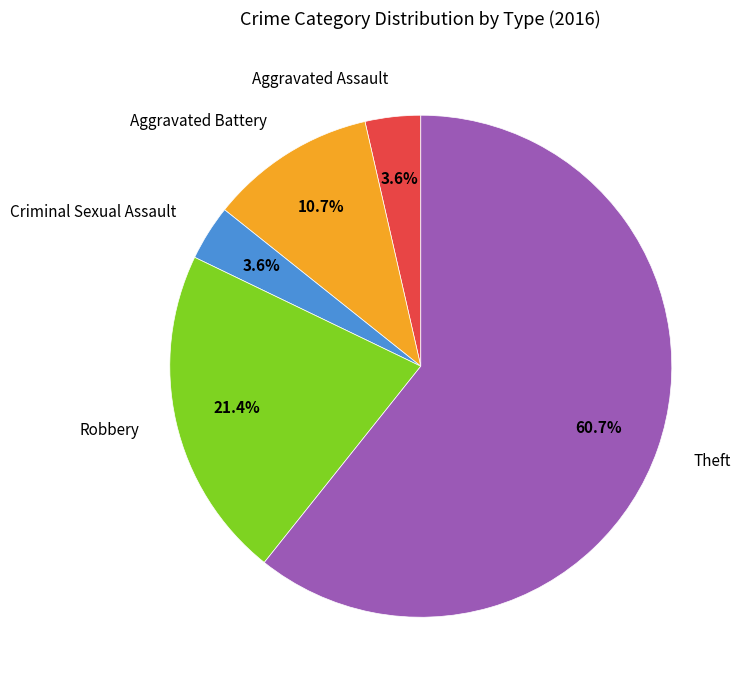

Approximately how many times larger is the value at Theft compared to Aggravated Battery?

5.7